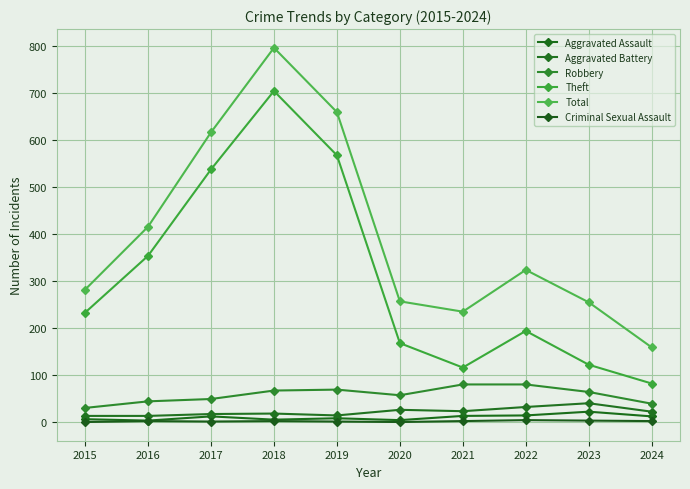

Rank the series by their maximum value, from lowest to highest.

Criminal Sexual Assault, Aggravated Assault, Aggravated Battery, Robbery, Theft, Total